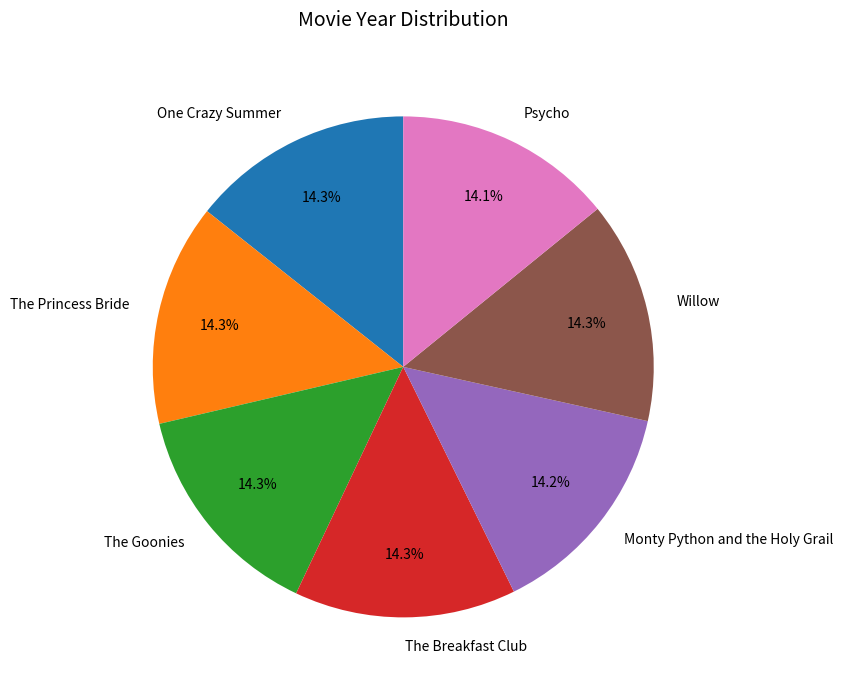

To the nearest percent, what portion does One Crazy Summer represent?

14%